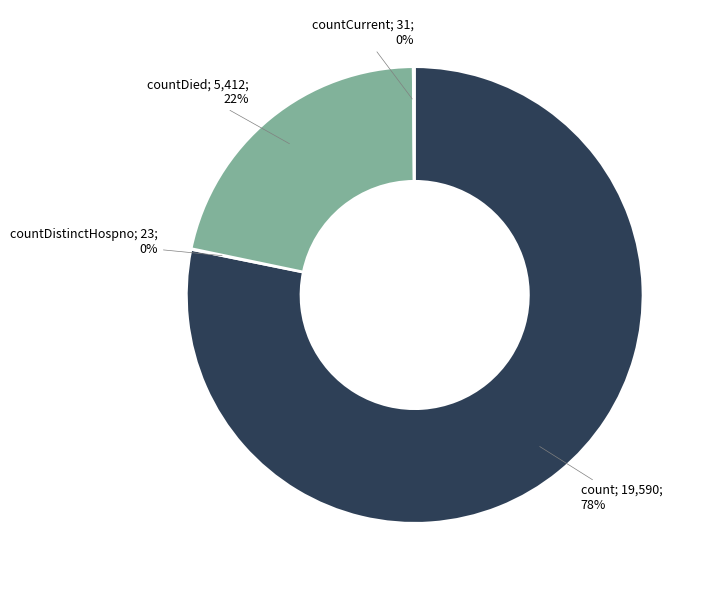

Is there a majority slice in this chart?

Yes